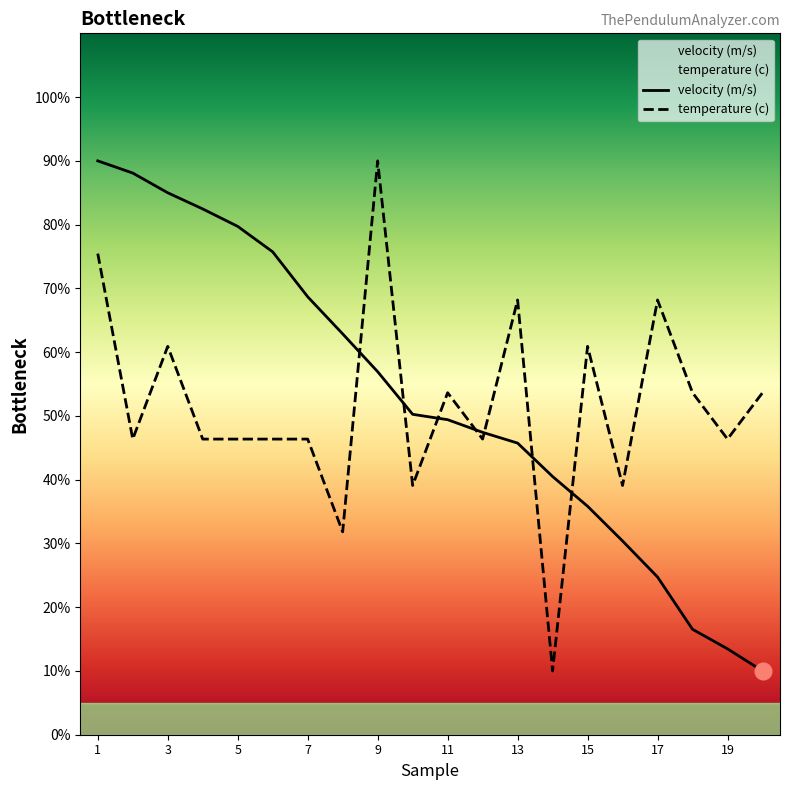

Rank the series by their average value, from highest to lowest.

velocity (m/s), temperature (c)